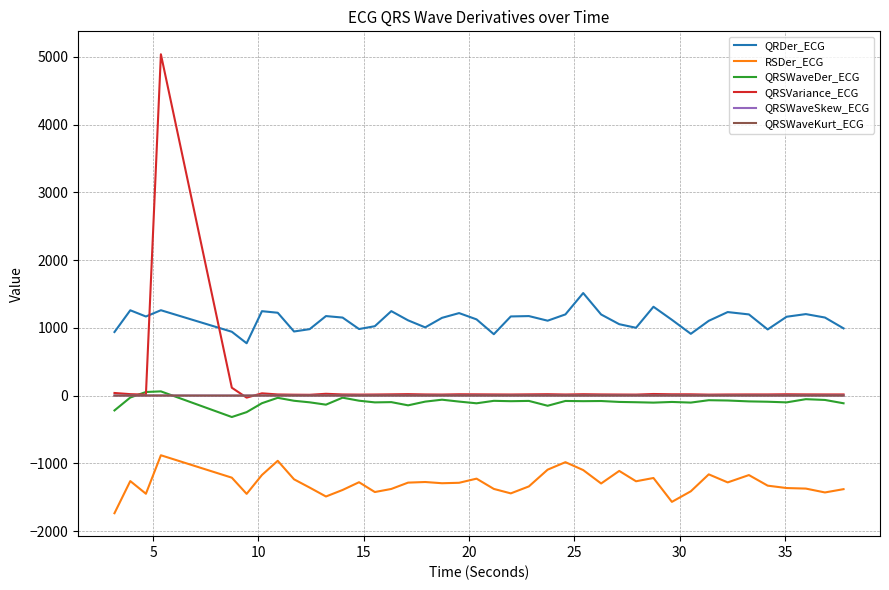

How many distinct data groups are displayed?

6